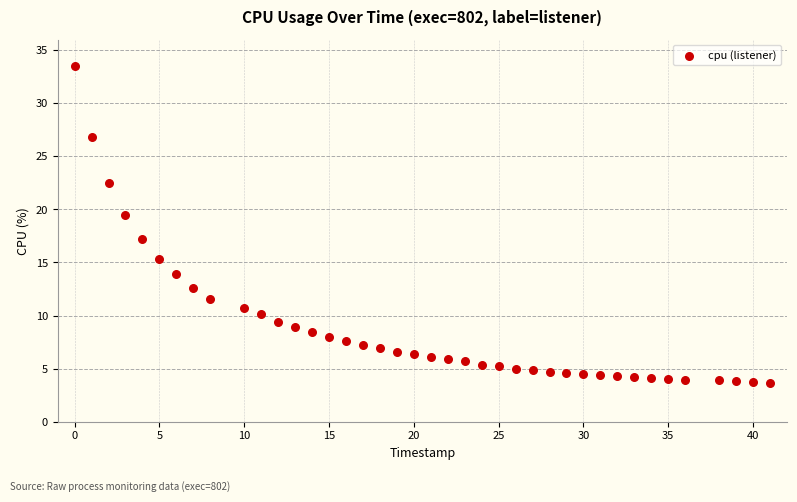

What Y value in the scatter plot is closest to 18?

17.2